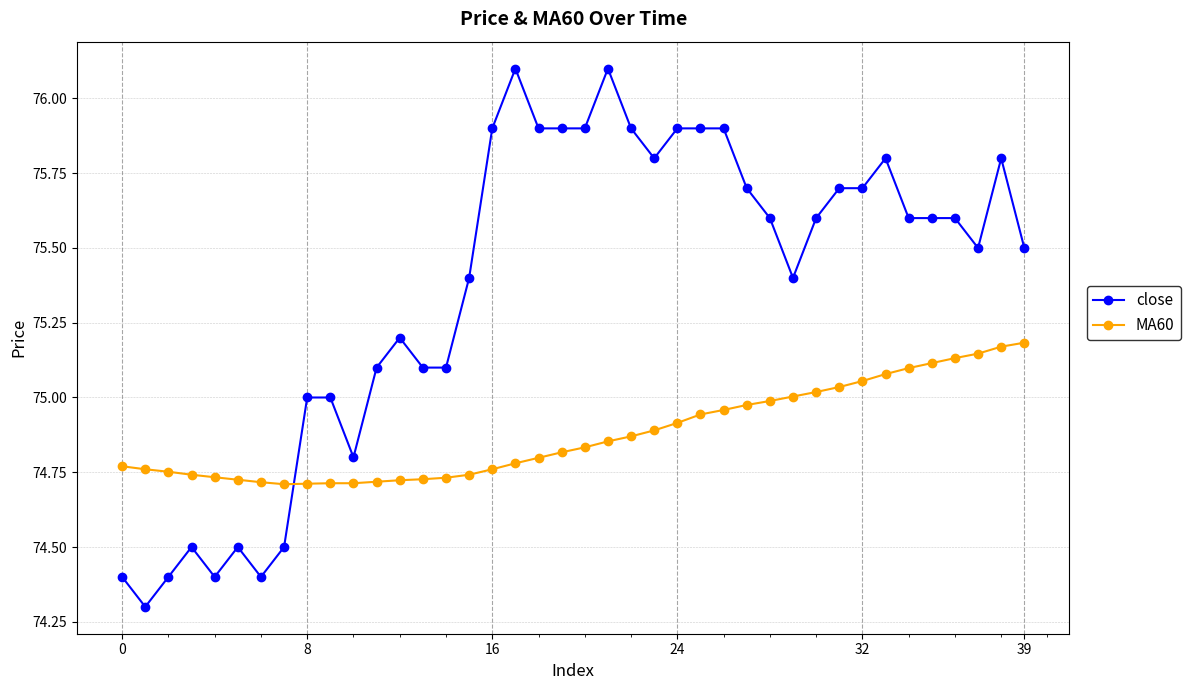

True or false: close has more than 2 points higher than both neighbors.

True